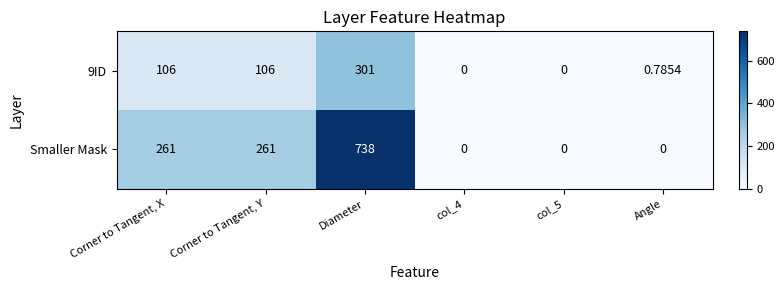

At which category is the sum across all series the highest?

Diameter